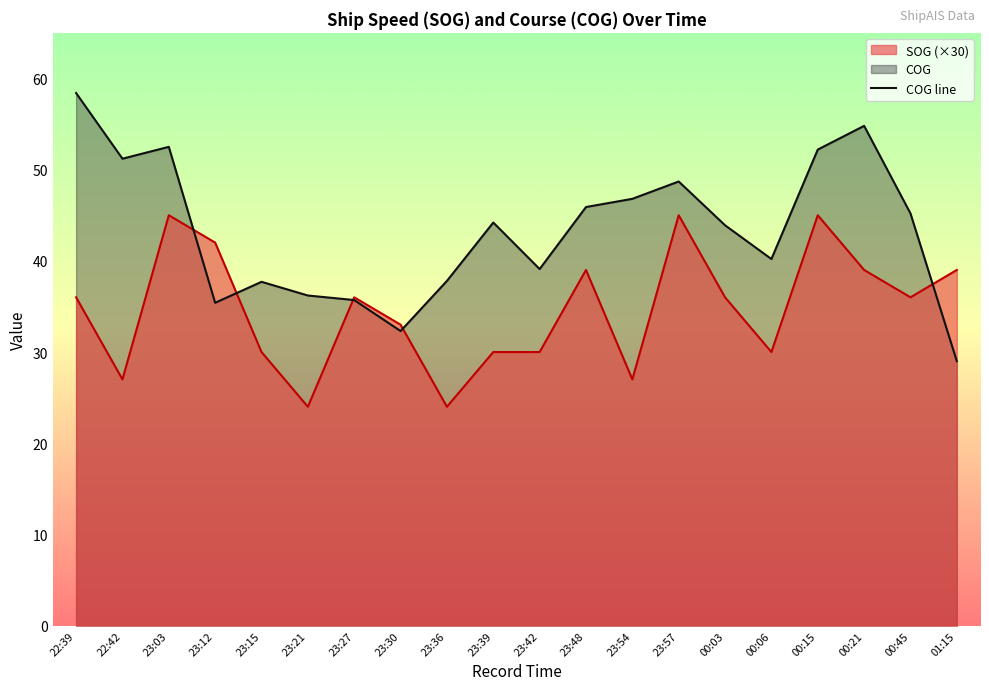

What is the sum of the values at 00:06 and 23:03?

92.7